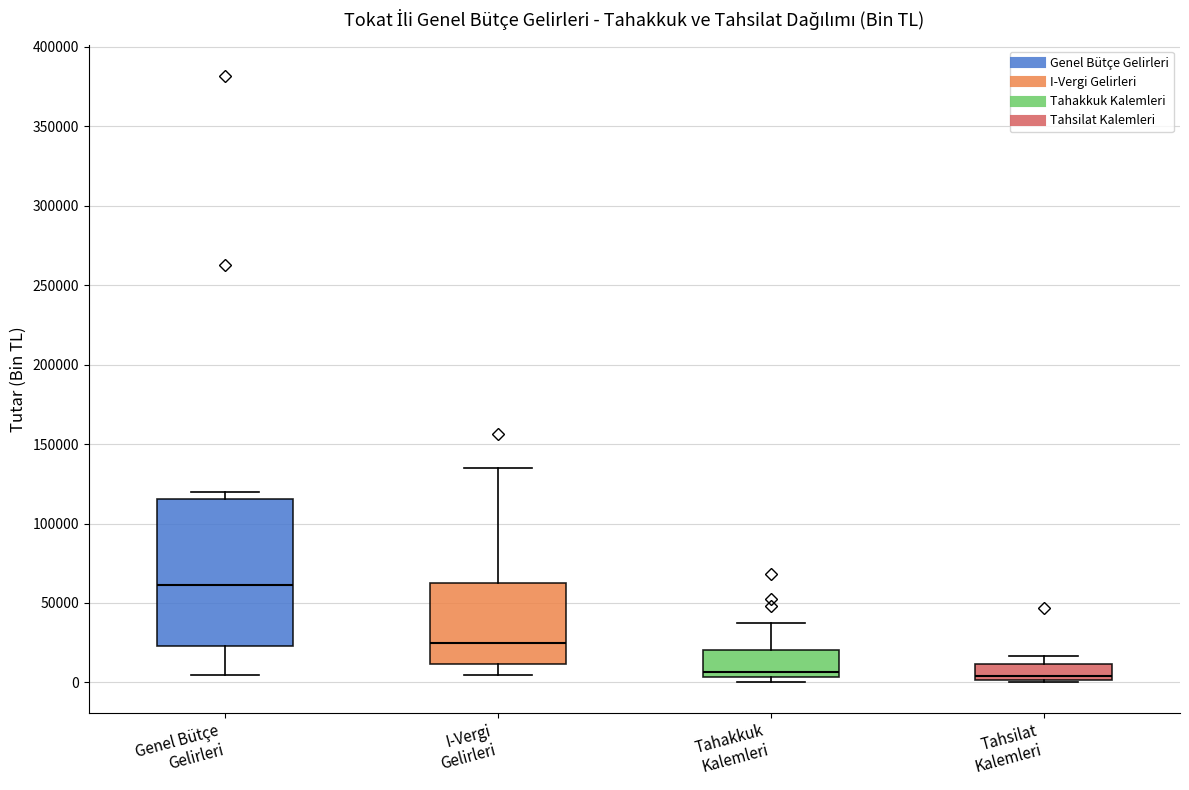

Comparing the boxes themselves (not the whiskers), which one is the tallest?

Genel Bütçe Gelirleri